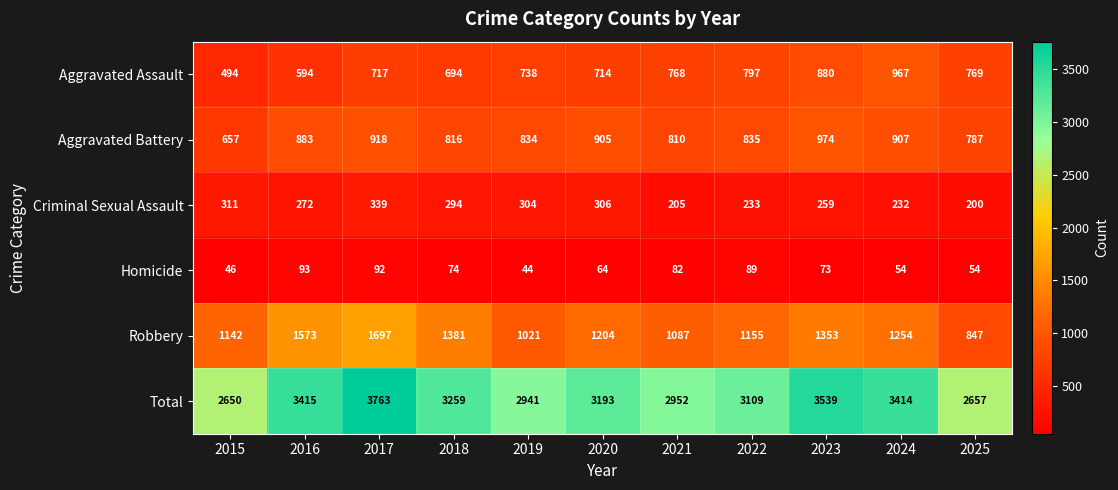

What is the sum of the Aggravated Assault values at 2017 and 2016?

1311